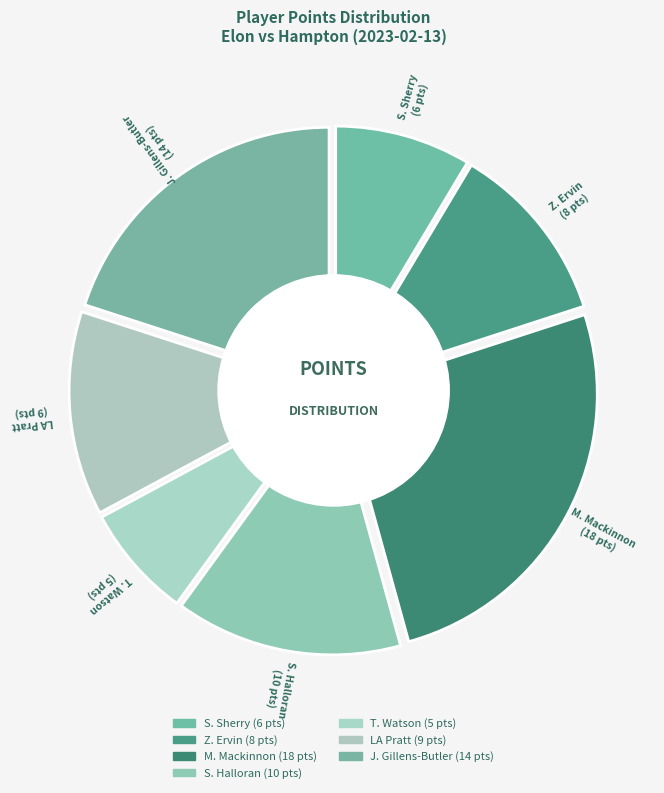

What is the change in value from LA Pratt to J. Gillens-Butler?

+5